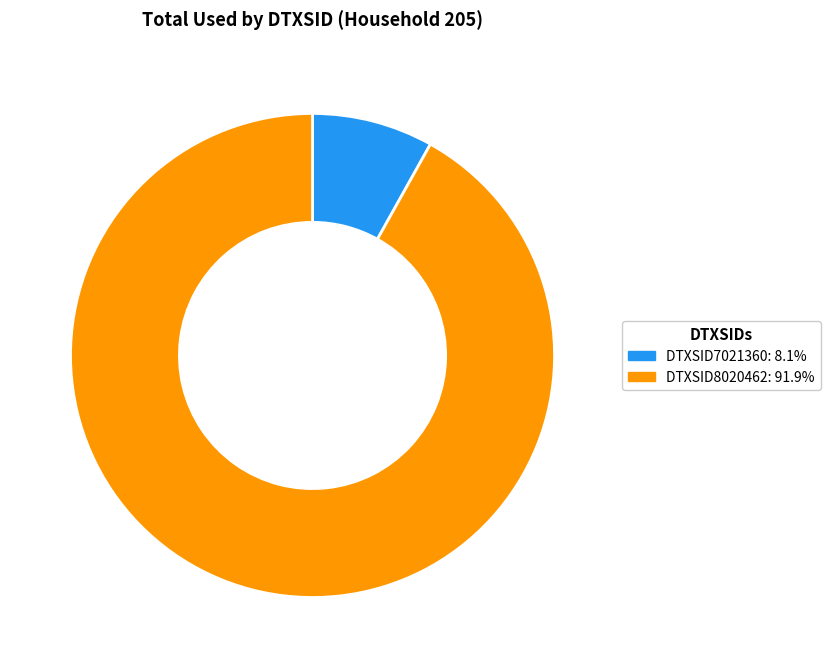

How many slices are in this pie chart?

2